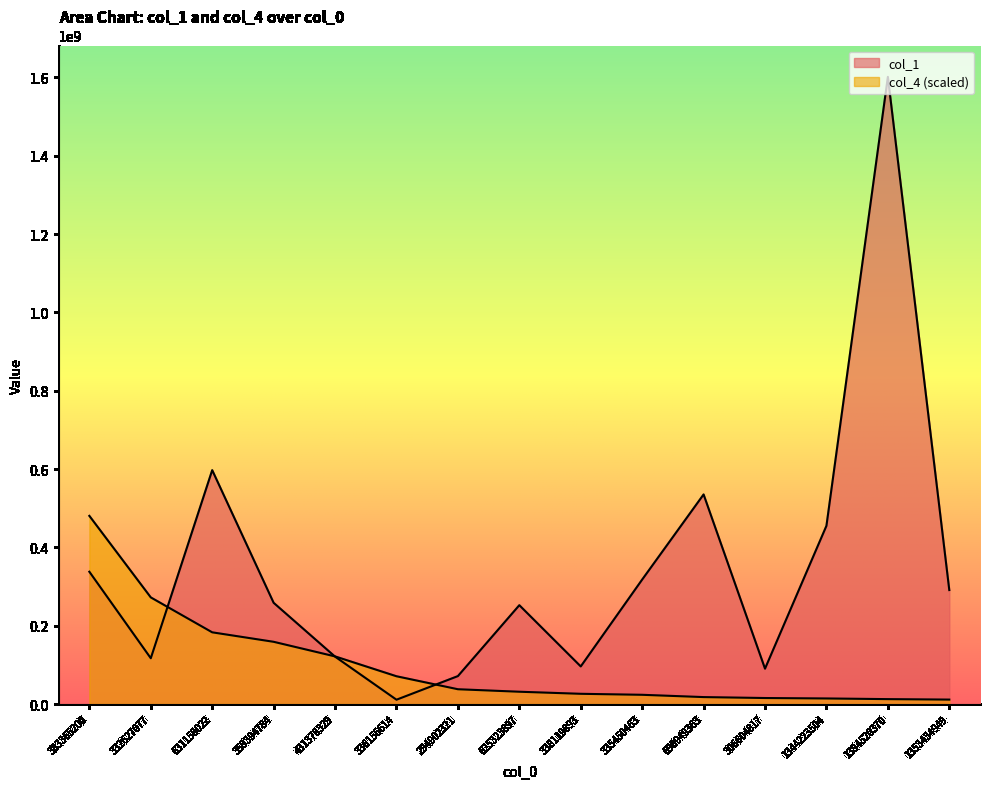

What is the difference between the maximum and minimum values in the col_1 series?

1590475591.0